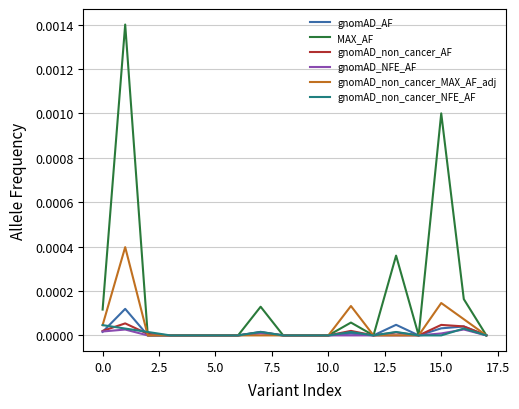

Which series has the largest total across all categories?

MAX_AF